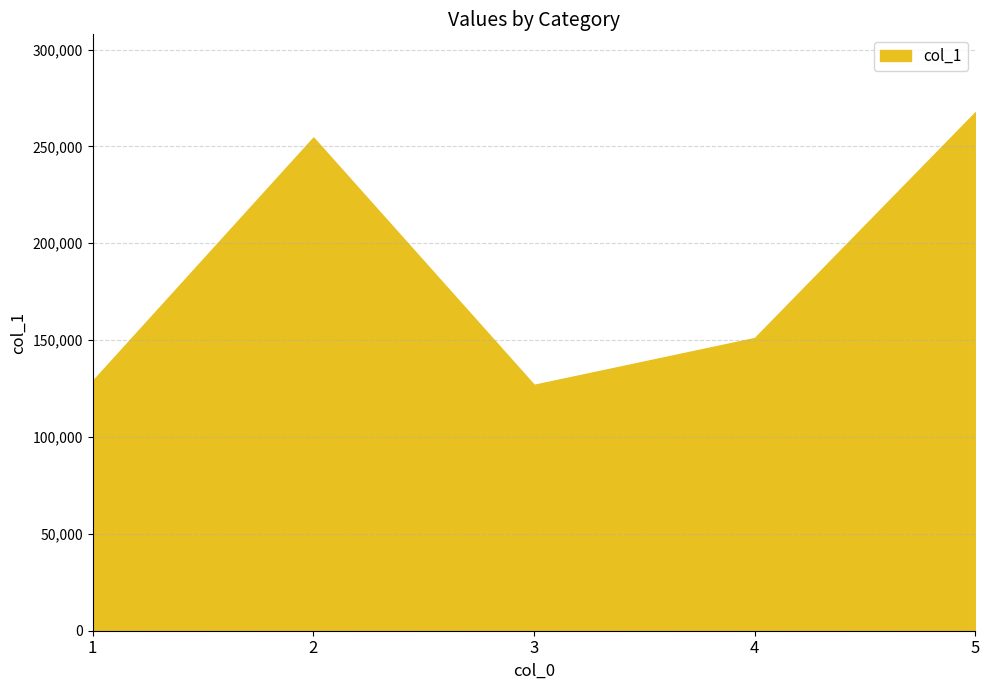

At which category does the chart reach its peak across all series?

5